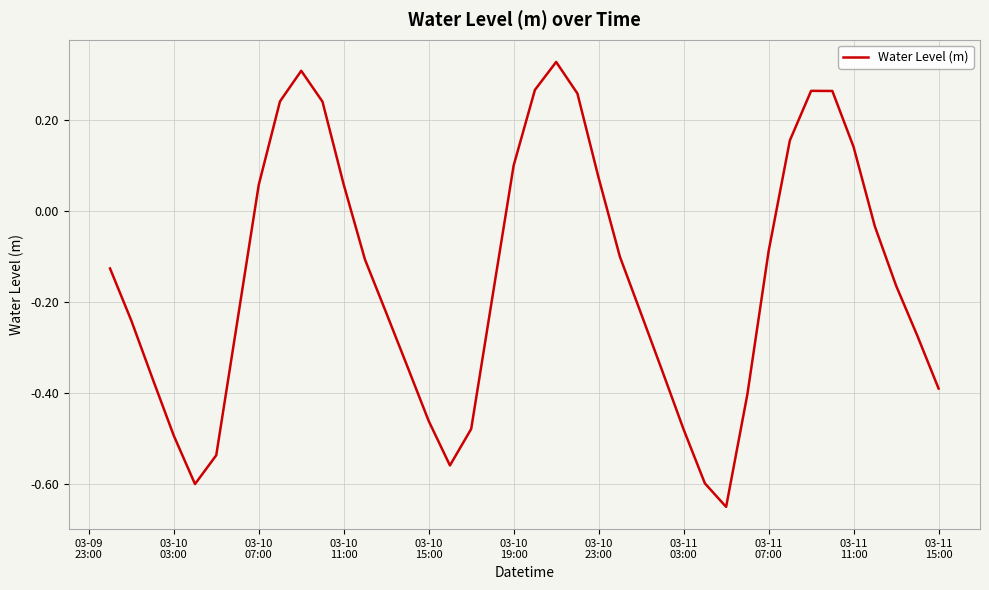

What is the difference between the maximum and minimum values?

1.0